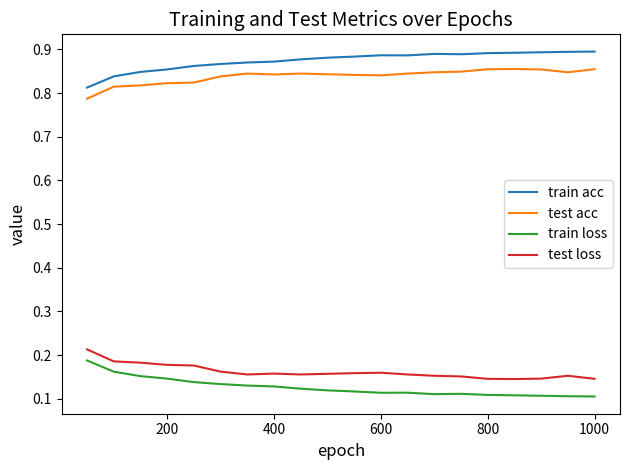

Which series has the largest total across all categories?

train acc